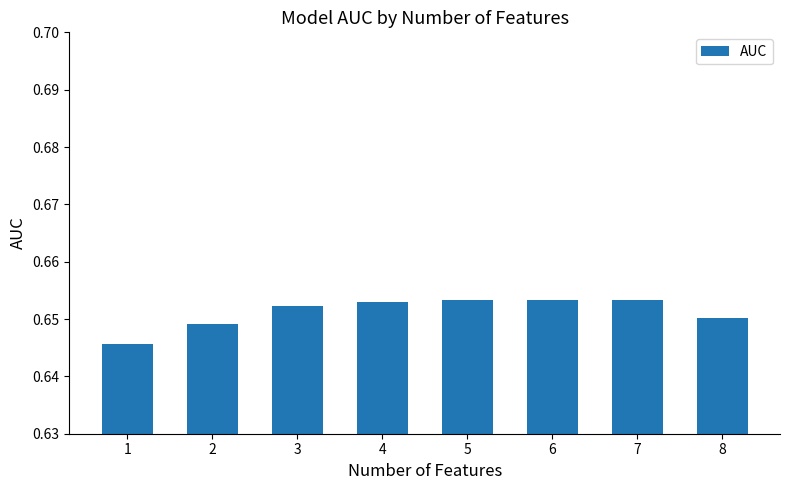

Count the values in the range 0 to 1.

8